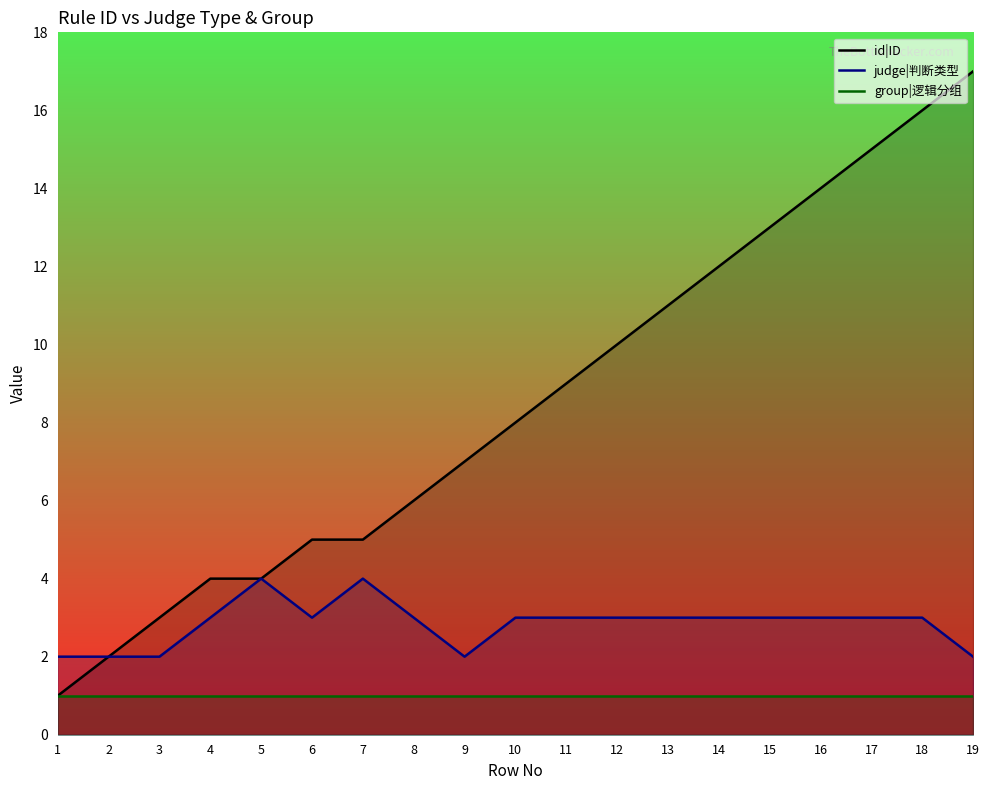

What value does the id|ID series have at 8, to the nearest 10?

10